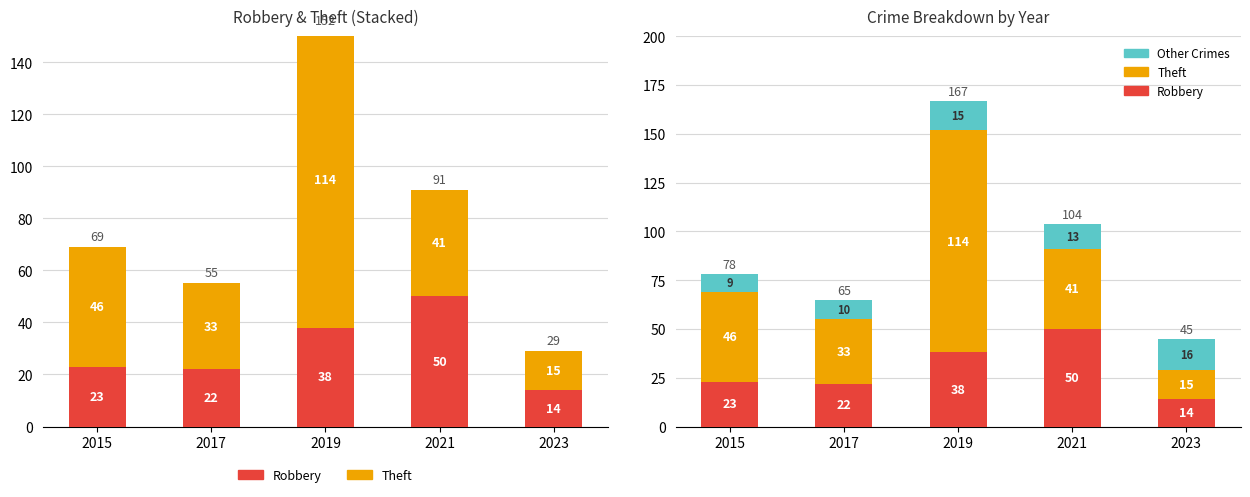

What are all the series names shown in the legend?

Robbery, Theft, Other Crimes